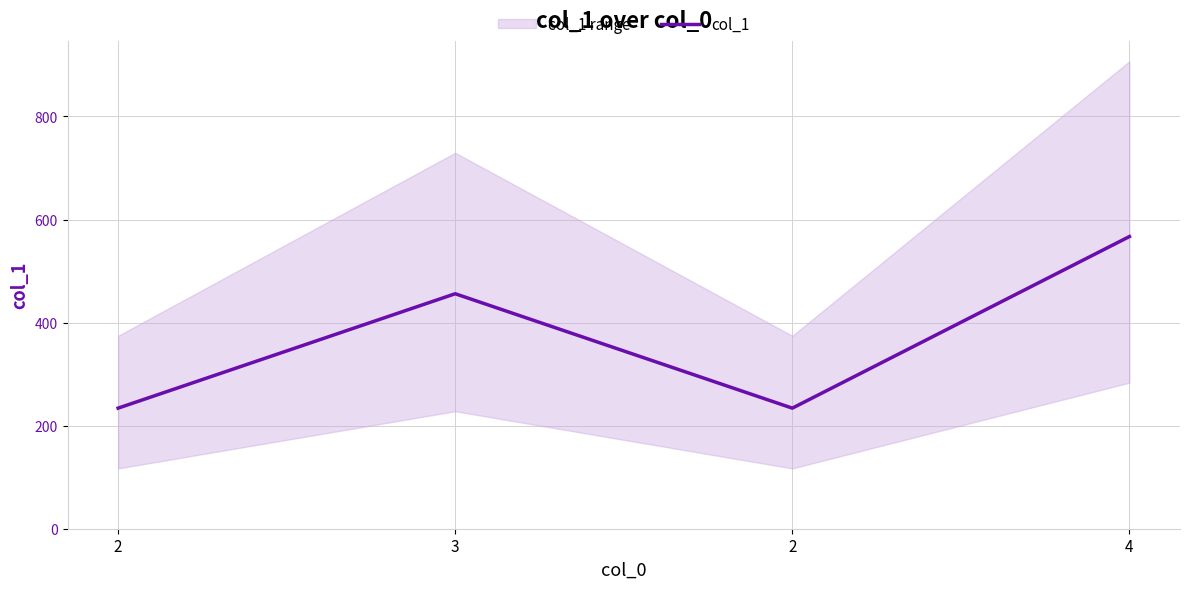

Is it true that the value at 4 is 1018?

False